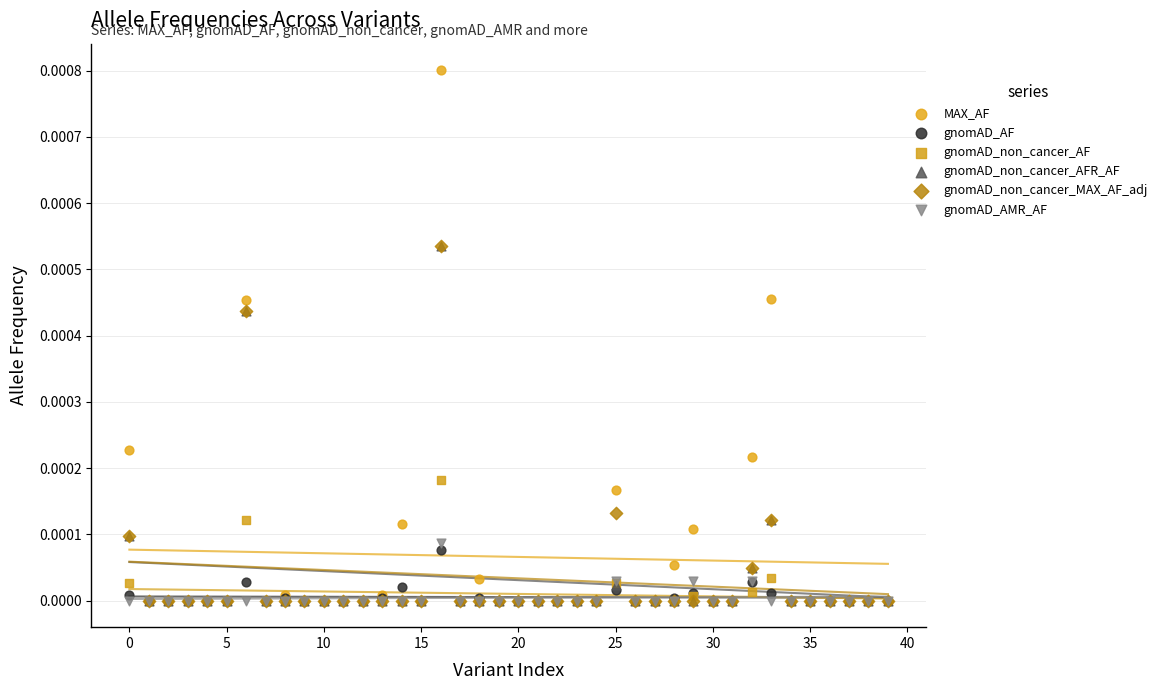

What are all the series names shown in the legend?

MAX_AF, gnomAD_AF, gnomAD_non_cancer_AF, gnomAD_non_cancer_AFR_AF, gnomAD_non_cancer_MAX_AF_adj, gnomAD_AMR_AF